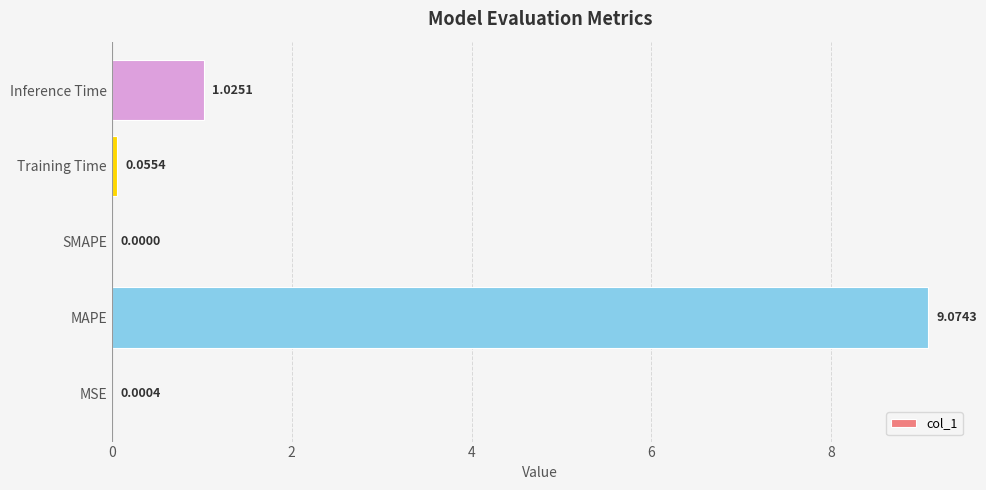

What is the average value?

2.0